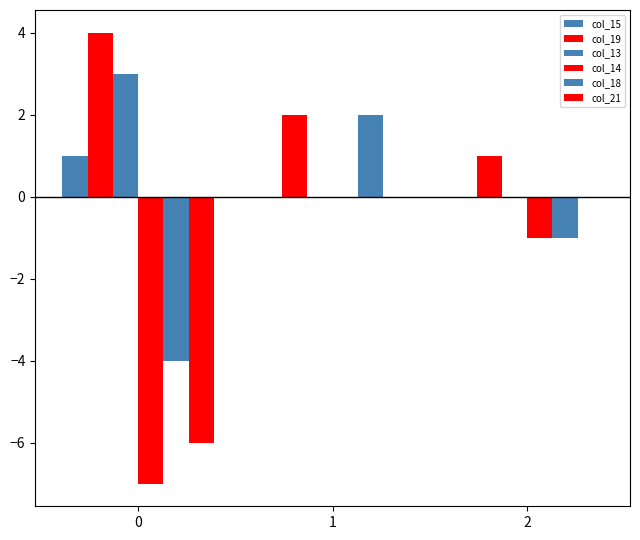

Are the bars grouped side by side (vs. stacked)?

Yes